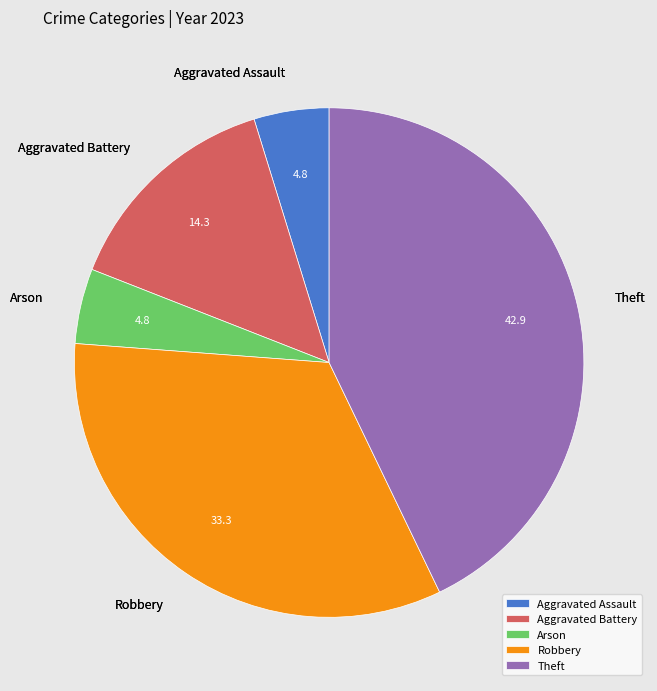

Which category has the biggest portion of the pie?

Theft